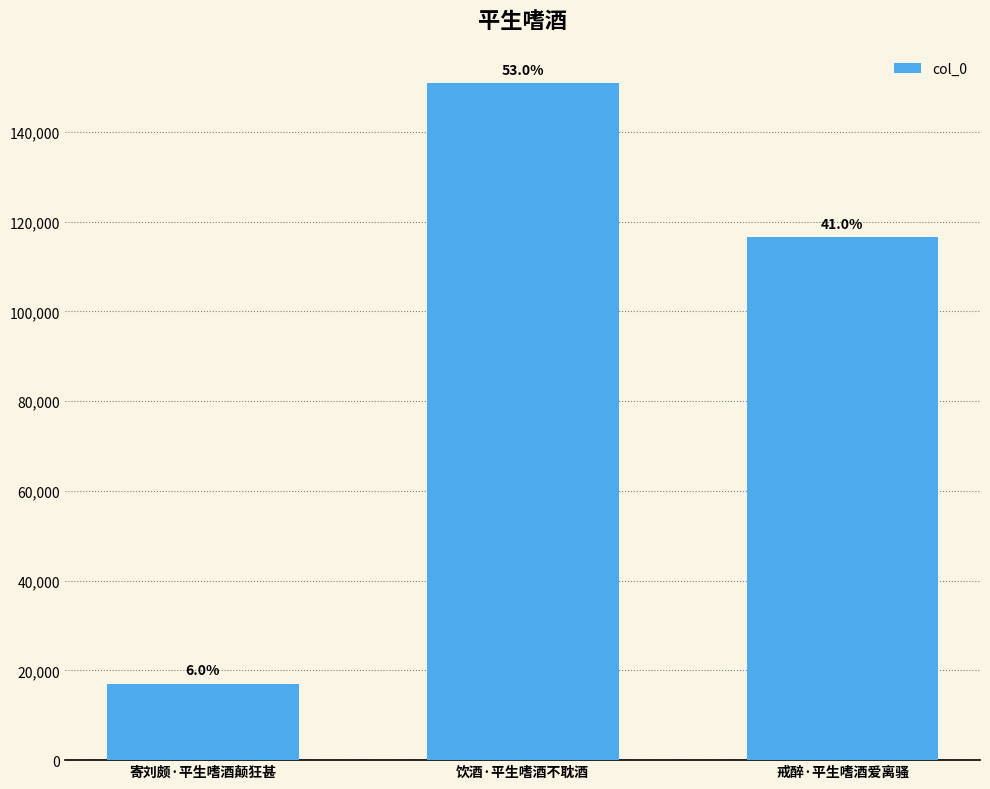

Approximately how many times larger is the value at 饮酒·平生嗜酒不耽酒 compared to 寄刘颇·平生嗜酒颠狂甚?

8.8